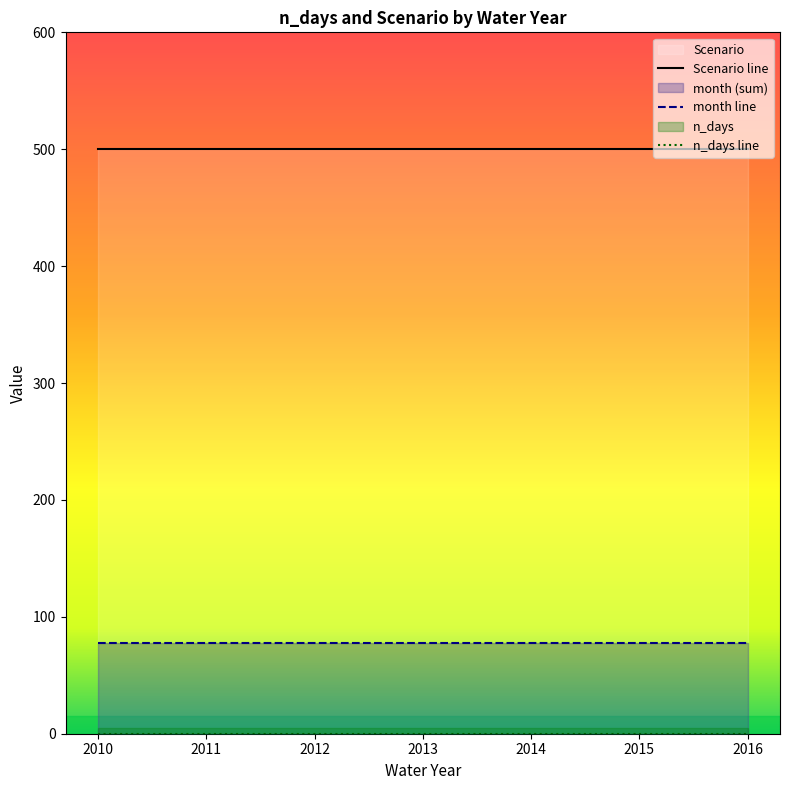

True or false: Scenario and n_days cross at least once.

False